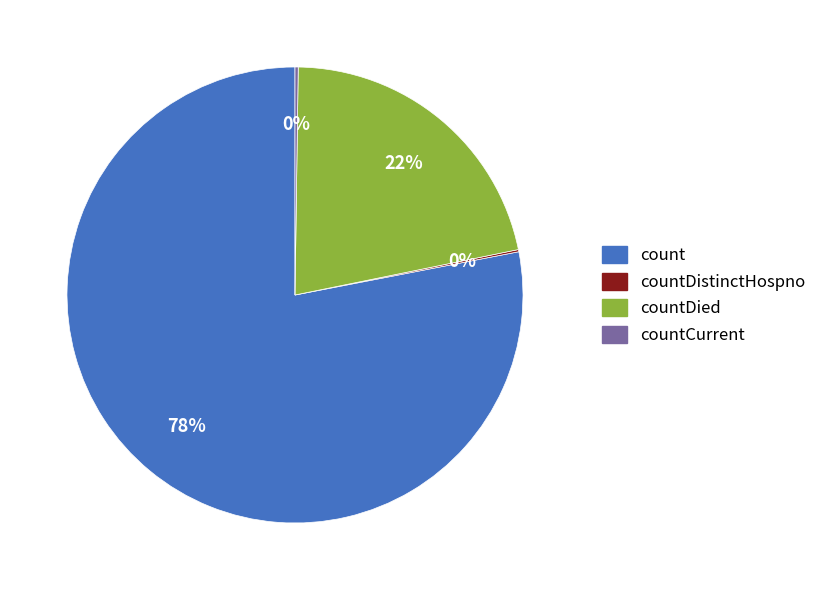

Between count and countDied, which is larger?

count